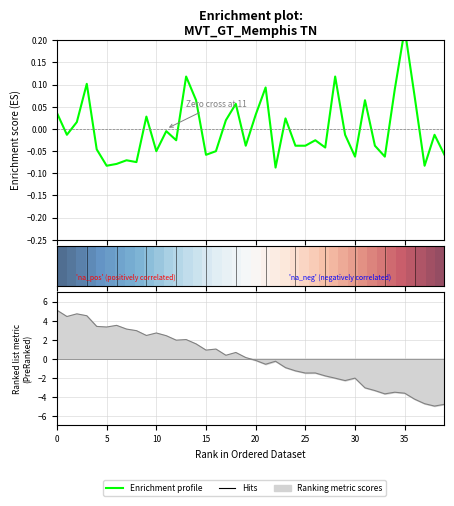

Does the chart display data point markers on the line(s)?

No